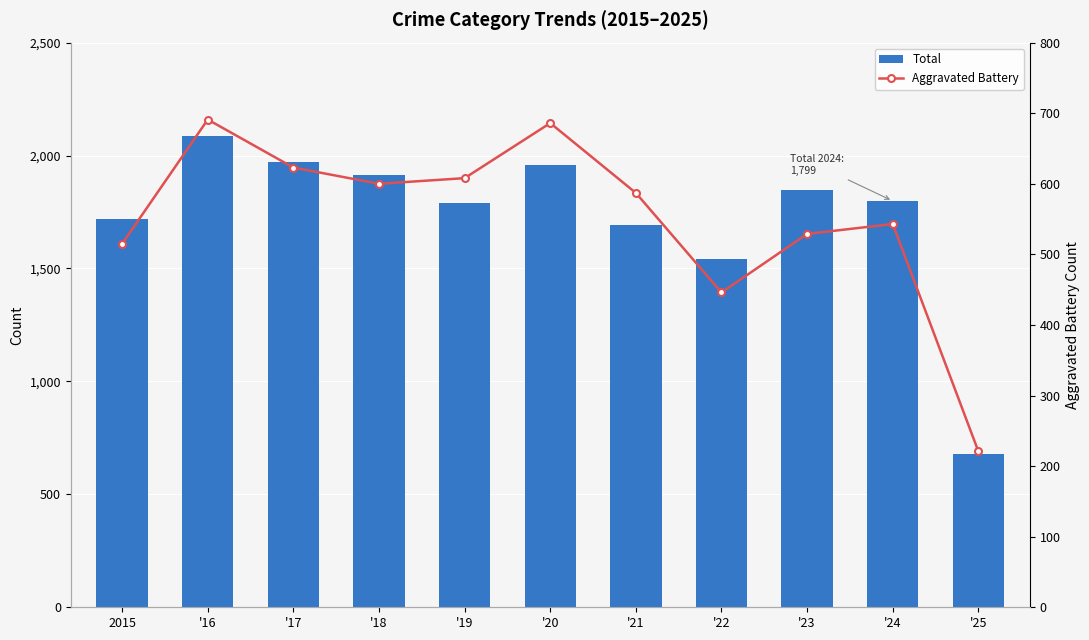

Which series has the largest total across all categories?

Total